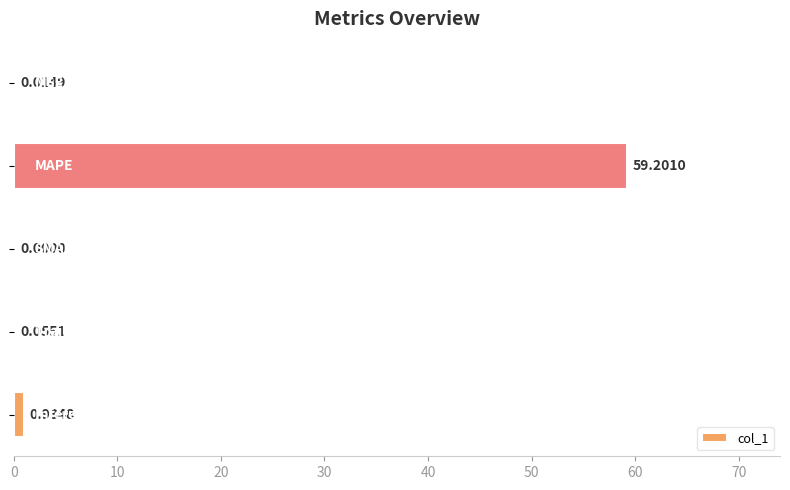

Are the bars horizontal?

Yes